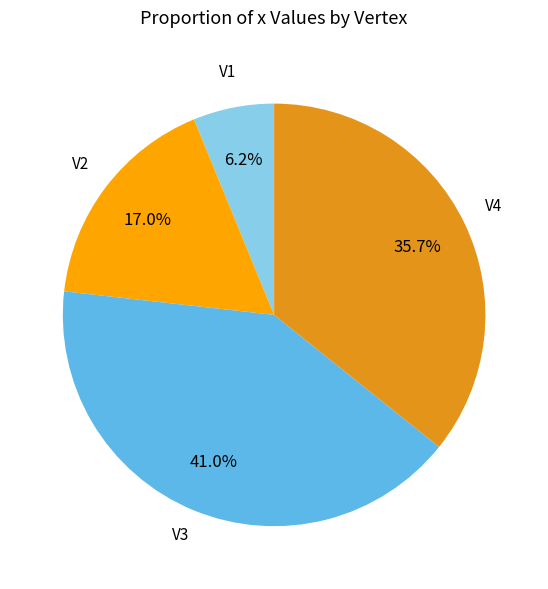

Is there a majority slice in this chart?

No